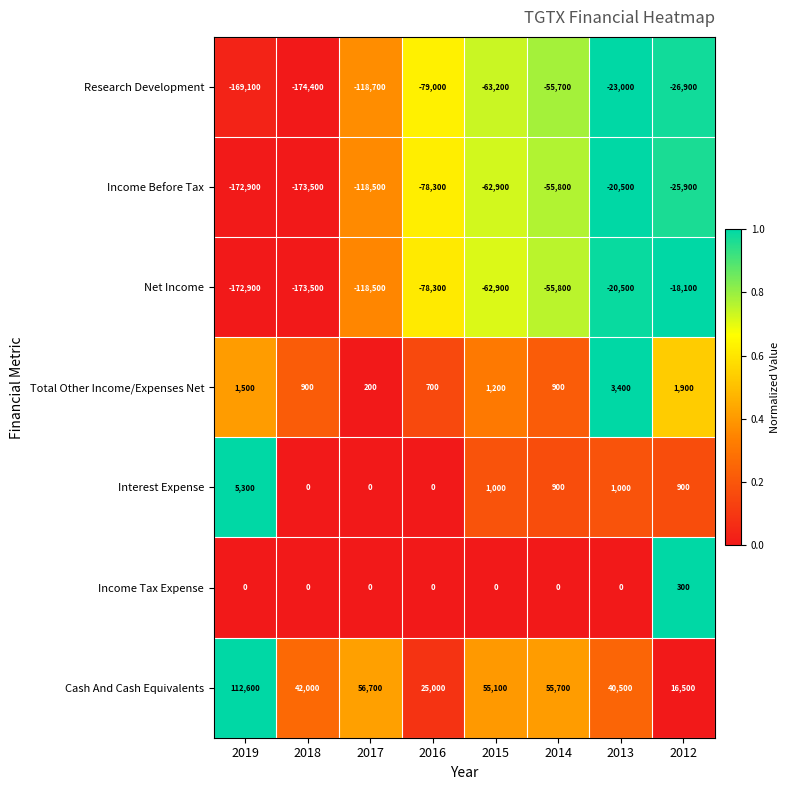

How many data points in Income Before Tax are less than -62900?

4